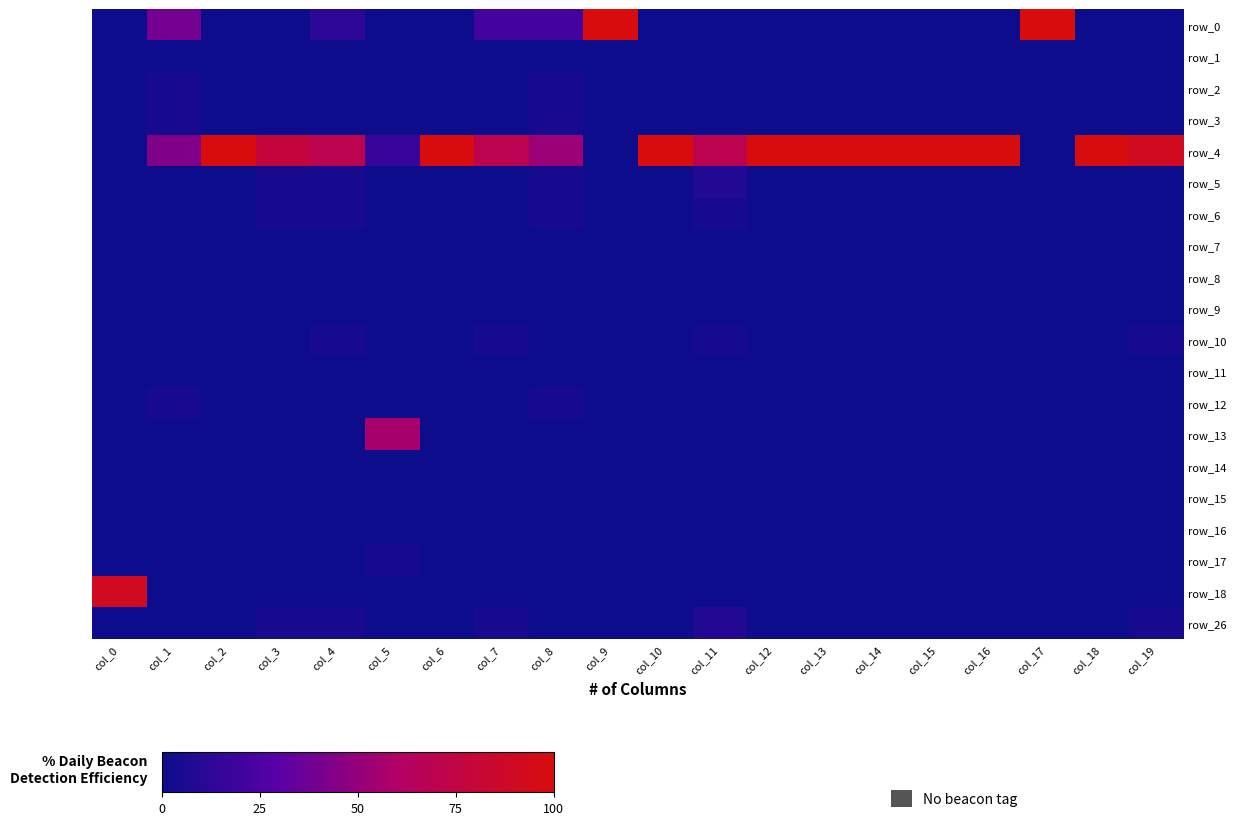

The value of row_18 at col_12 is 0.3. True or false?

False